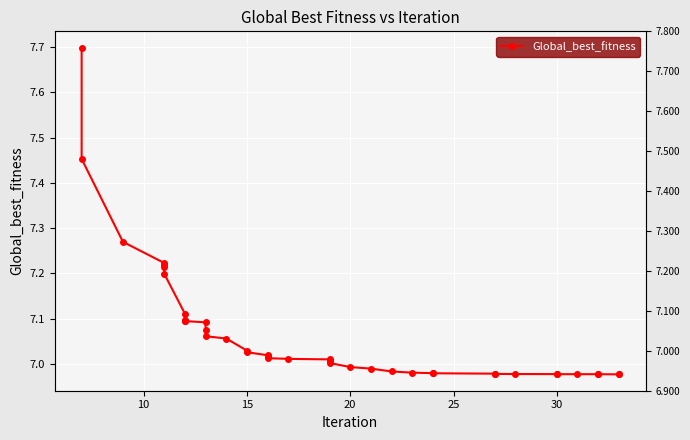

What is the difference between the second highest and second lowest values?

0.5